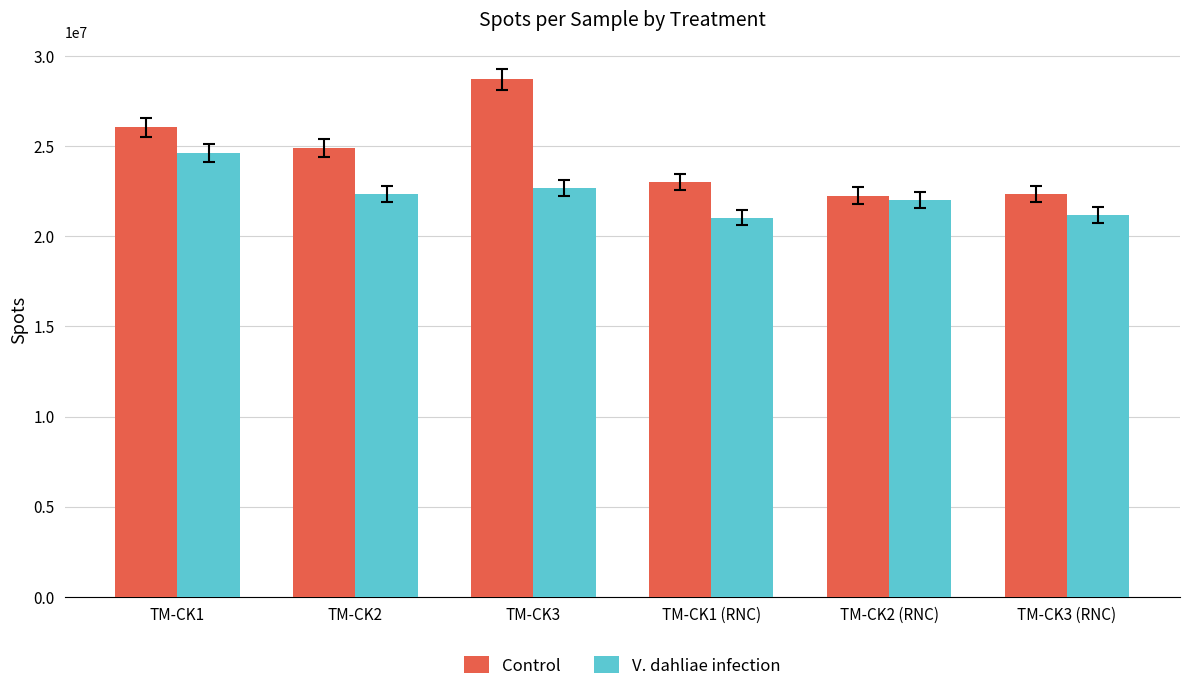

What is the lowest value of the Control series?

22258694